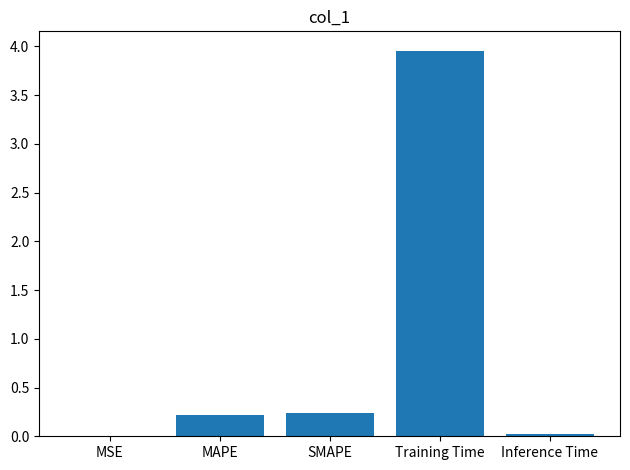

Which has a higher value, MSE or MAPE?

MAPE